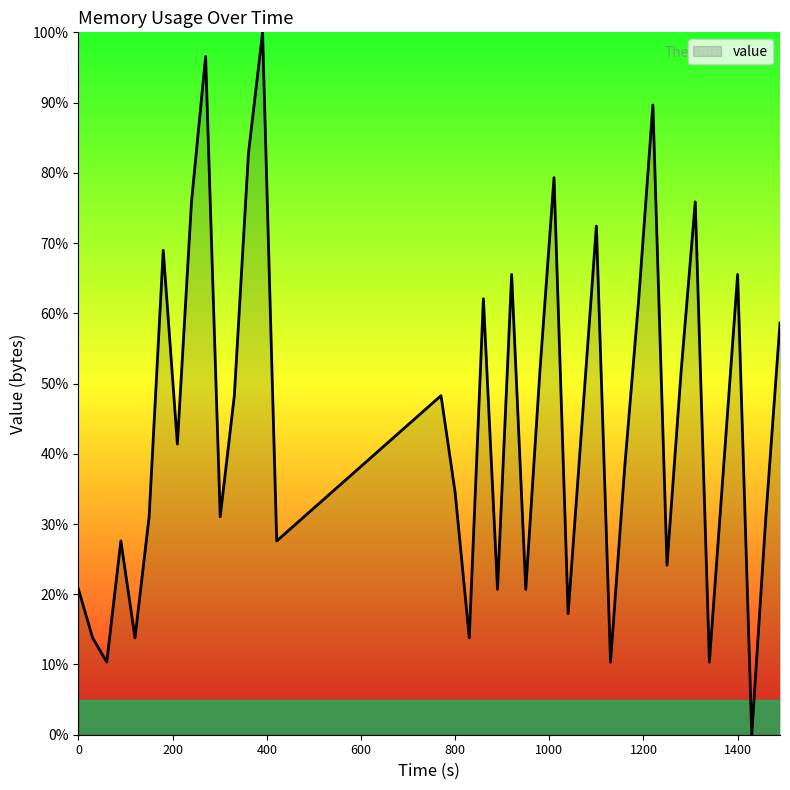

What is the difference between the maximum and minimum values?

100.0